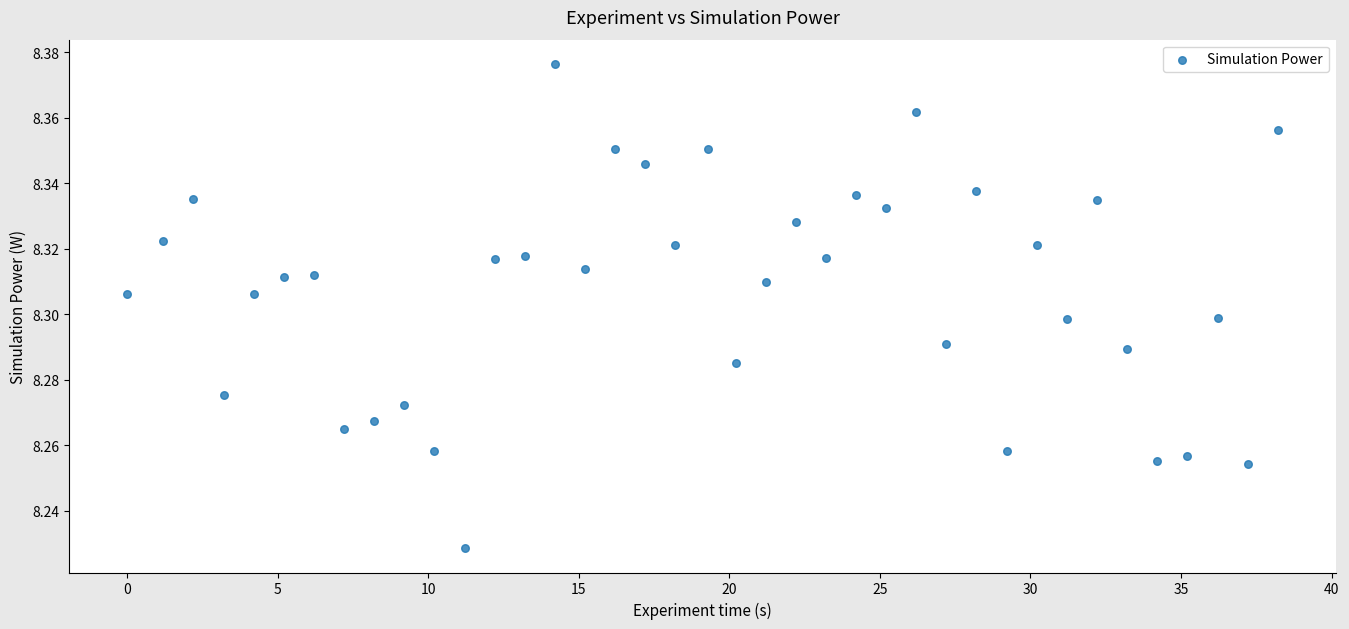

What is the range of X values (max minus min)?

38.2